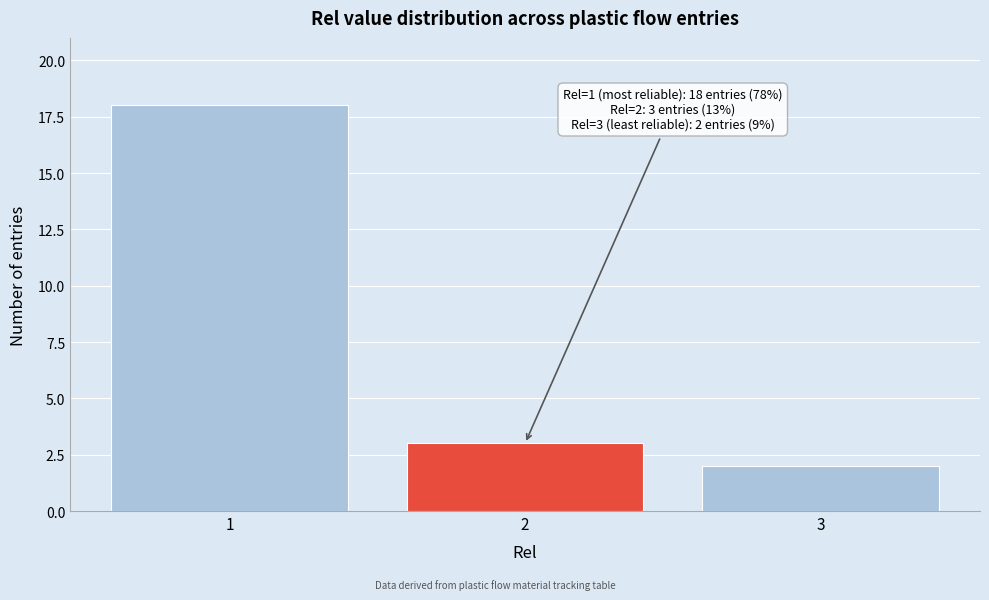

Over which range of the x-axis is the bar tallest?

0.5 to 1.5